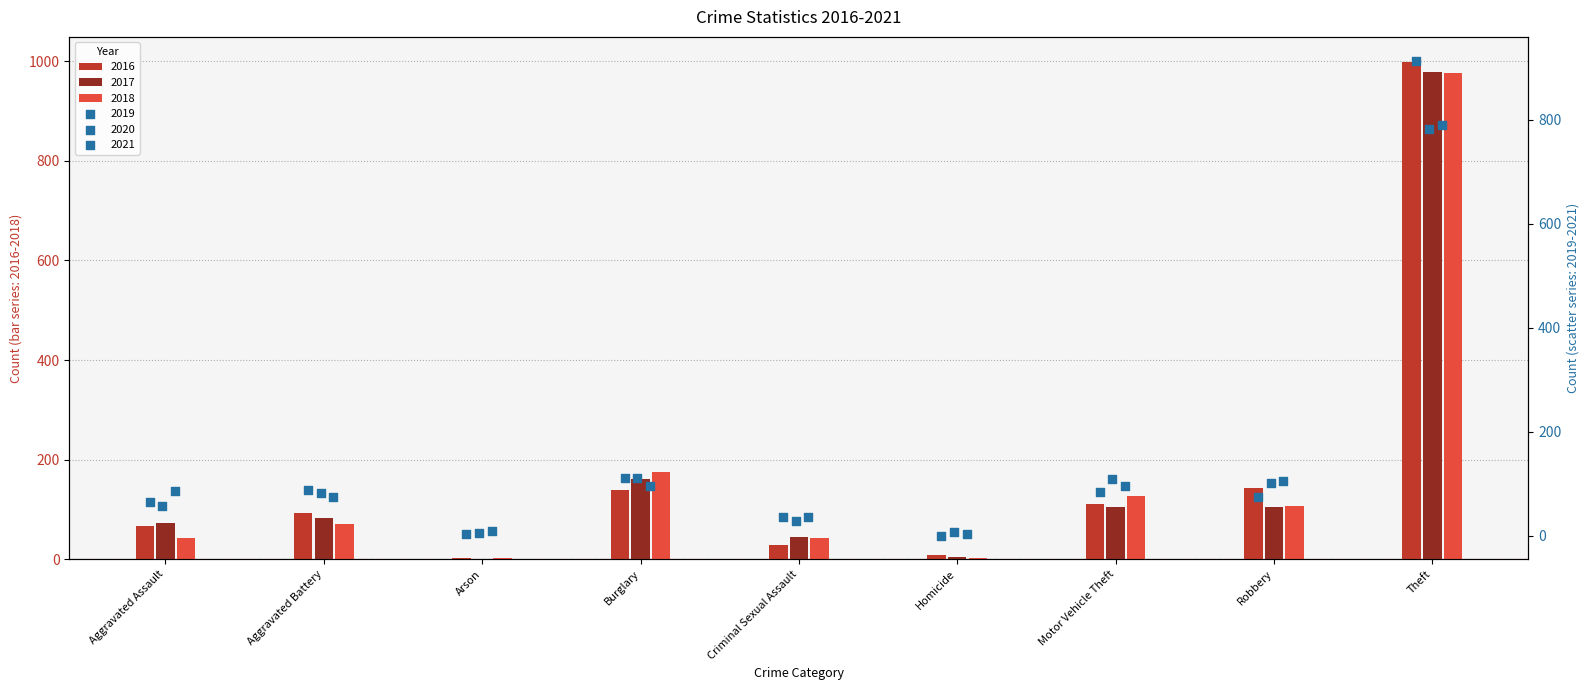

What is the total value across all series at Theft?

5442